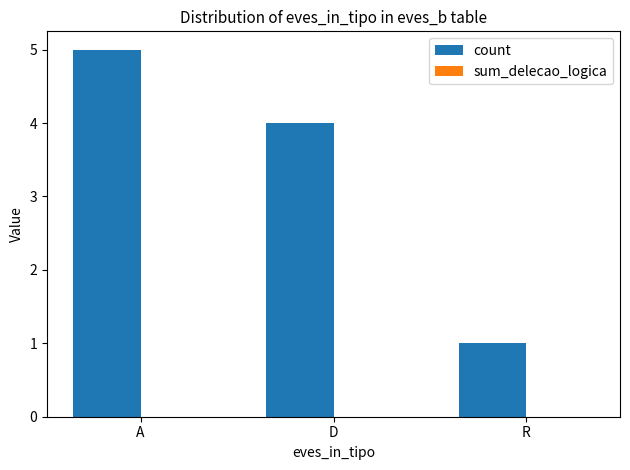

Are the bars horizontal?

No